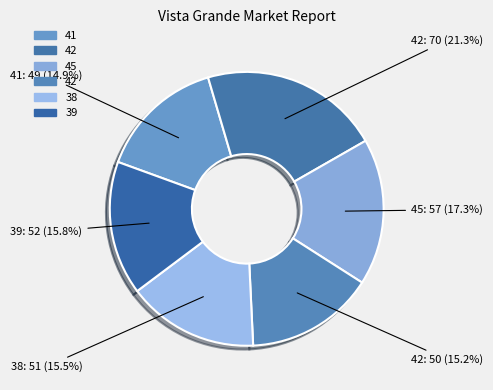

Count the number of slices in the pie.

6